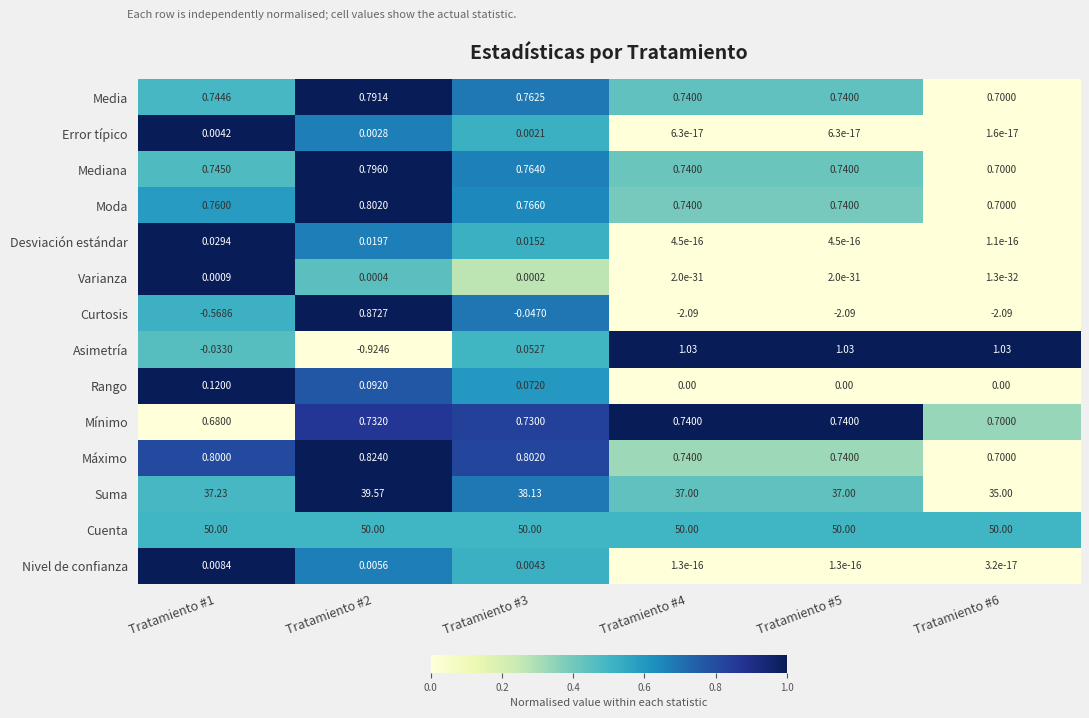

What is the greatest value displayed?

50.0